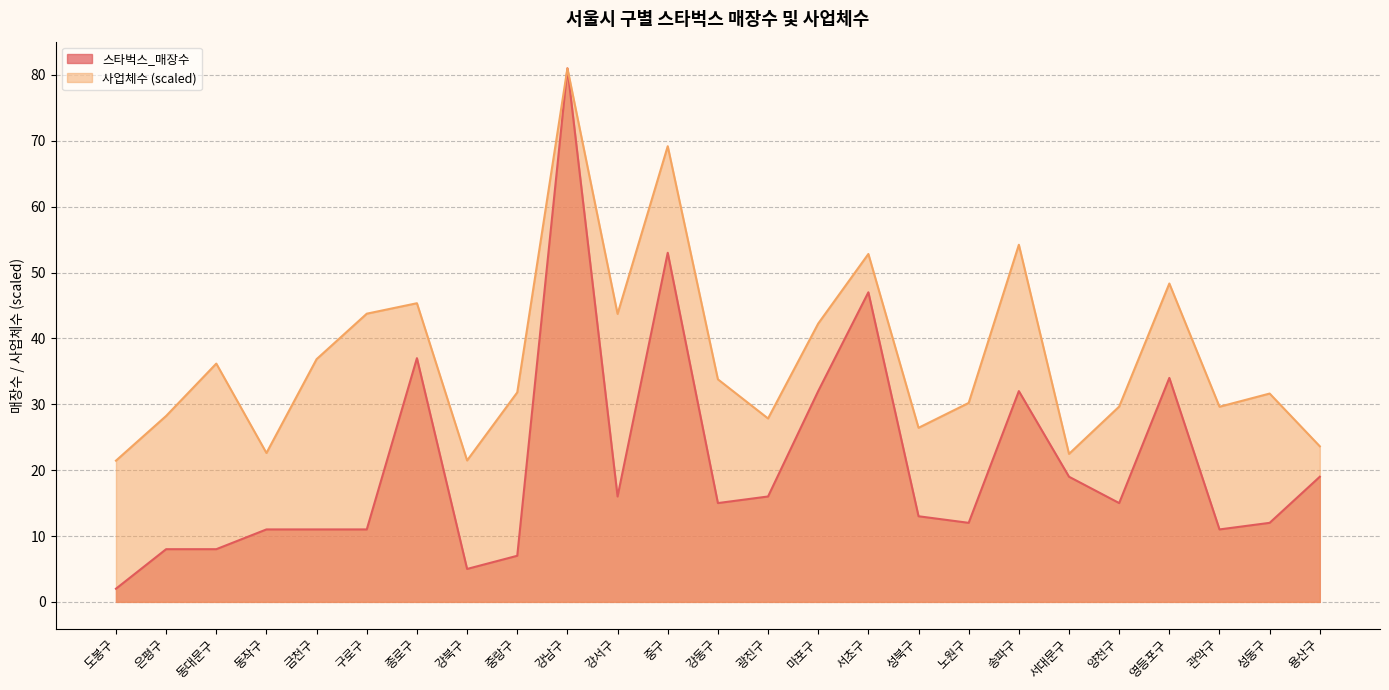

Reading left to right, what are all the values shown in this chart?

스타벅스_매장수: 2.0	8.0	8.0	11.0	11.0	11.0	37.0	5.0	7.0	81.0	16.0	53.0	15.0	16.0	32.0	47.0	13.0	12.0	32.0	19.0	15.0	34.0	11.0	12.0	19.0
사업체수: 21.4	28.2	36.2	22.6	36.9	43.8	45.3	21.5	31.8	81.0	43.7	69.2	33.8	27.8	42.3	52.8	26.4	30.2	54.2	22.5	29.6	48.3	29.6	31.6	23.6